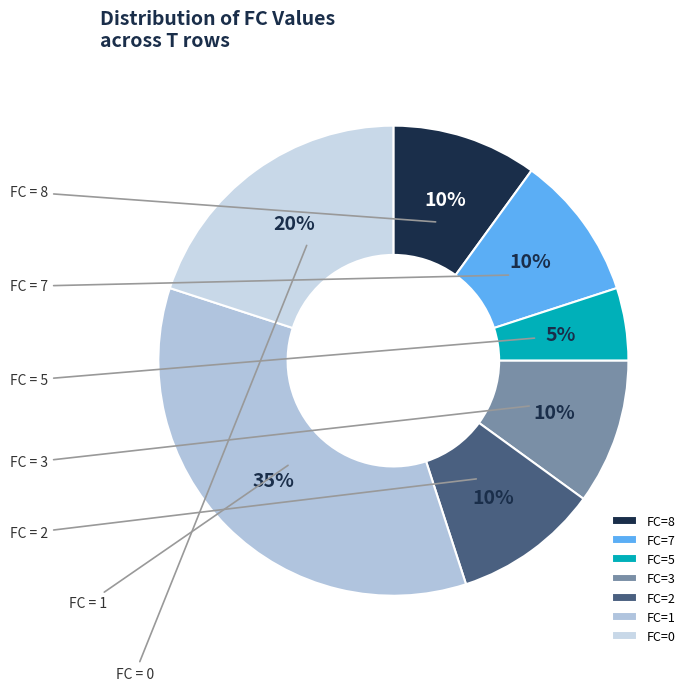

How many segments does this pie chart have?

7